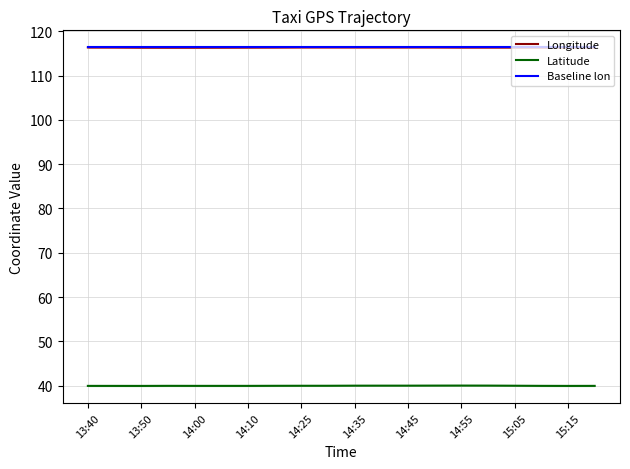

True or false: Latitude and Longitude intersect in this chart.

False